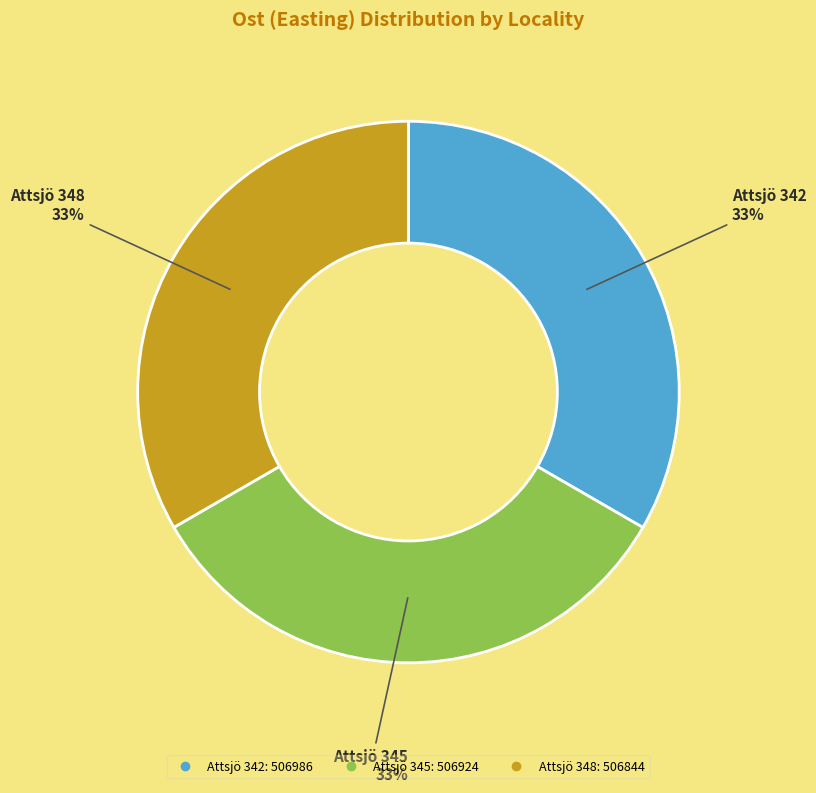

Is the sum of Attsjö 342 and Attsjö 348 greater than half?

Yes